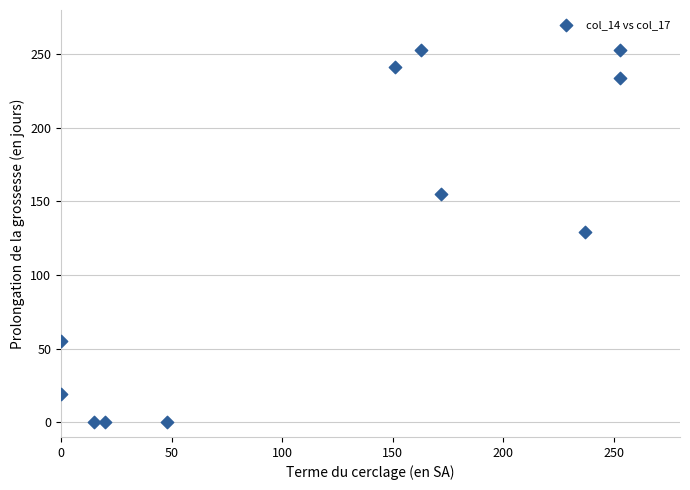

What is the range of X values (max minus min)?

253